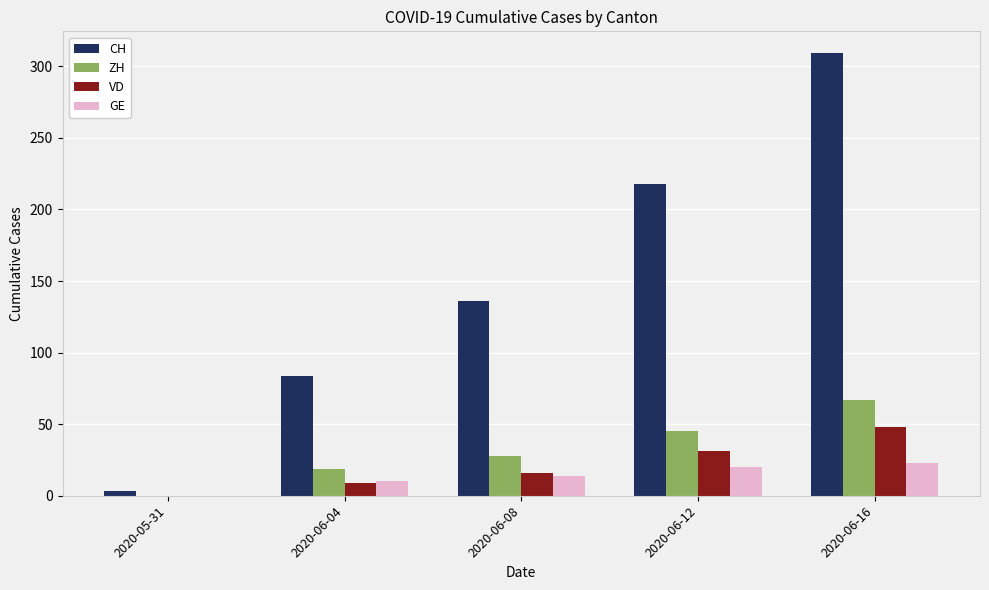

Are the bars grouped side by side (vs. stacked)?

Yes